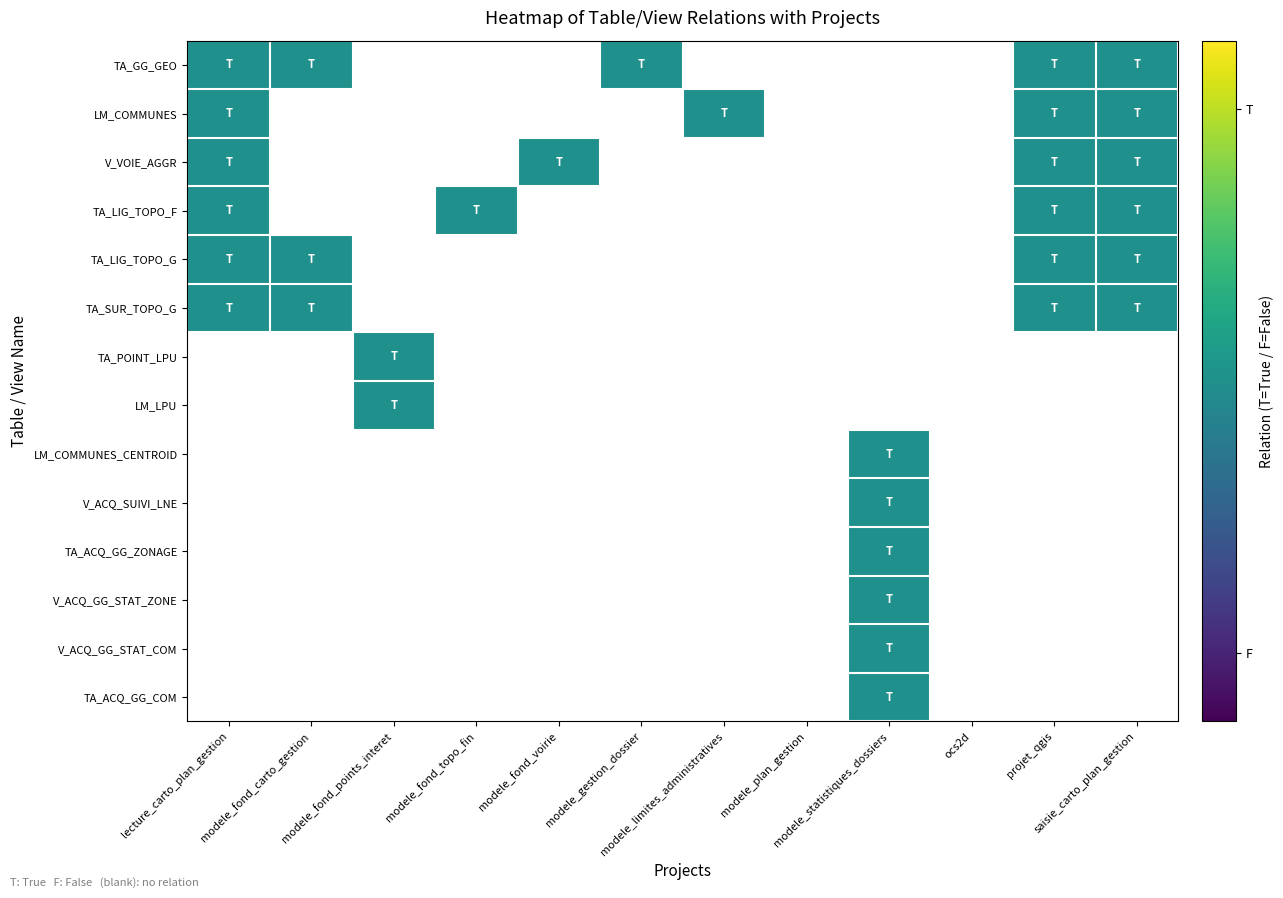

Reading left to right, what are all the values shown in this chart?

TA_GG_GEO: 1	1	0	0	0	1	0	0	0	0	1	1
LM_COMMUNES: 1	0	0	0	0	0	1	0	0	0	1	1
V_VOIE_AGGR: 1	0	0	0	1	0	0	0	0	0	1	1
TA_LIG_TOPO_F: 1	0	0	1	0	0	0	0	0	0	1	1
TA_LIG_TOPO_G: 1	1	0	0	0	0	0	0	0	0	1	1
TA_SUR_TOPO_G: 1	1	0	0	0	0	0	0	0	0	1	1
TA_POINT_LPU: 0	0	1	0	0	0	0	0	0	0	0	0
LM_LPU: 0	0	1	0	0	0	0	0	0	0	0	0
LM_COMMUNES_CENTROID: 0	0	0	0	0	0	0	0	1	0	0	0
V_ACQ_SUIVI_LNE: 0	0	0	0	0	0	0	0	1	0	0	0
TA_ACQ_GG_ZONAGE: 0	0	0	0	0	0	0	0	1	0	0	0
V_ACQ_GG_STAT_ZONE: 0	0	0	0	0	0	0	0	1	0	0	0
V_ACQ_GG_STAT_COM: 0	0	0	0	0	0	0	0	1	0	0	0
TA_ACQ_GG_COM: 0	0	0	0	0	0	0	0	1	0	0	0